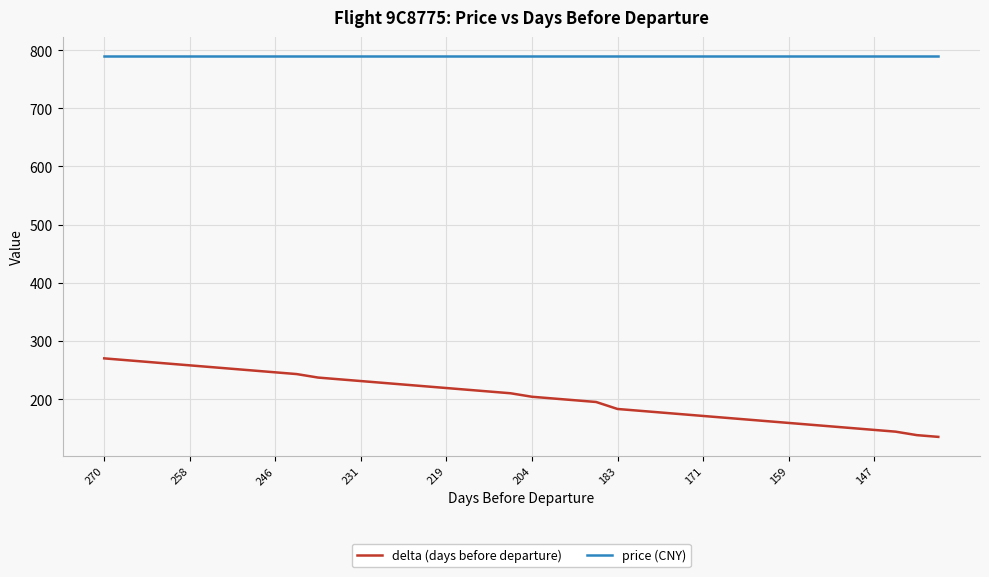

At how many categories does at least one series exceed 758?

40